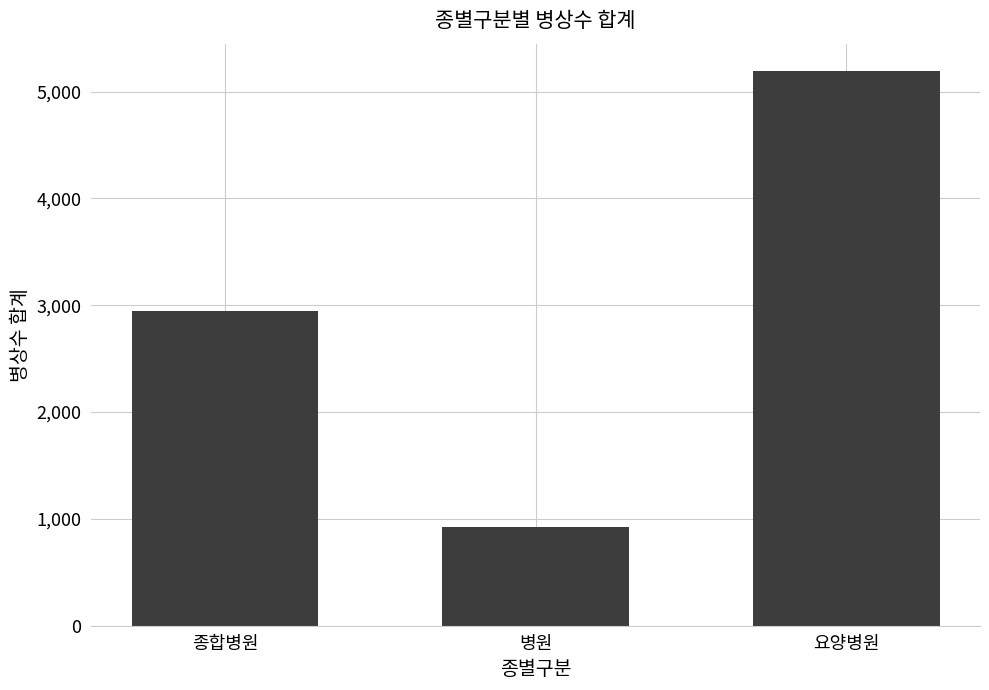

What is the value of the 3rd bar from the left?

5189